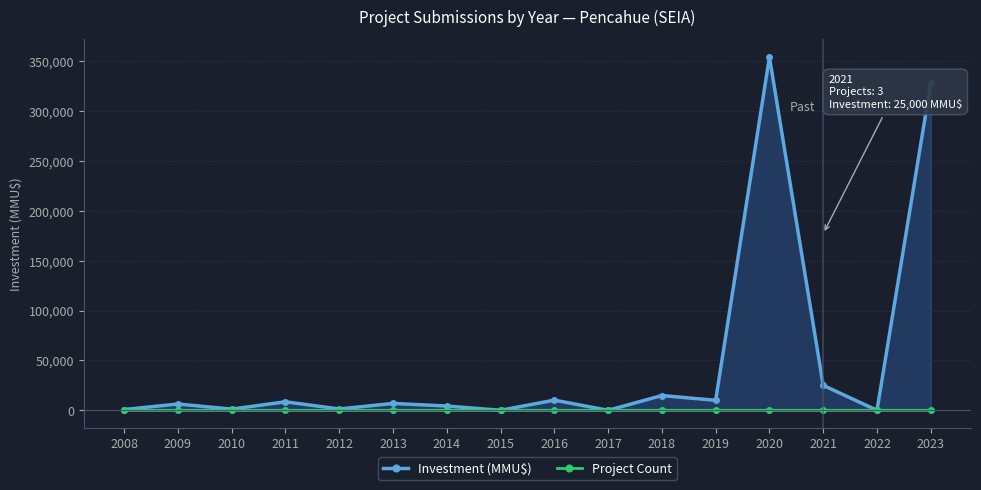

What is the sum of all Project Count values?

38